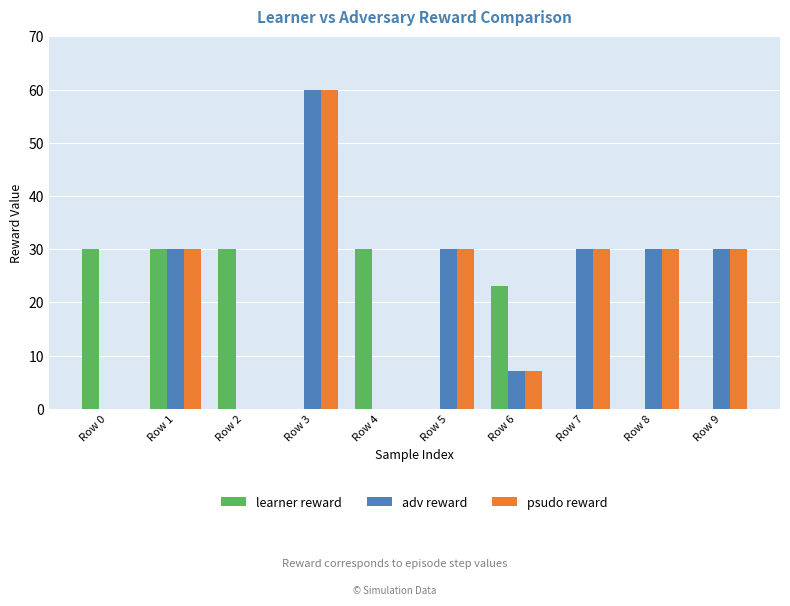

What is the sum of all psudo reward values?

217